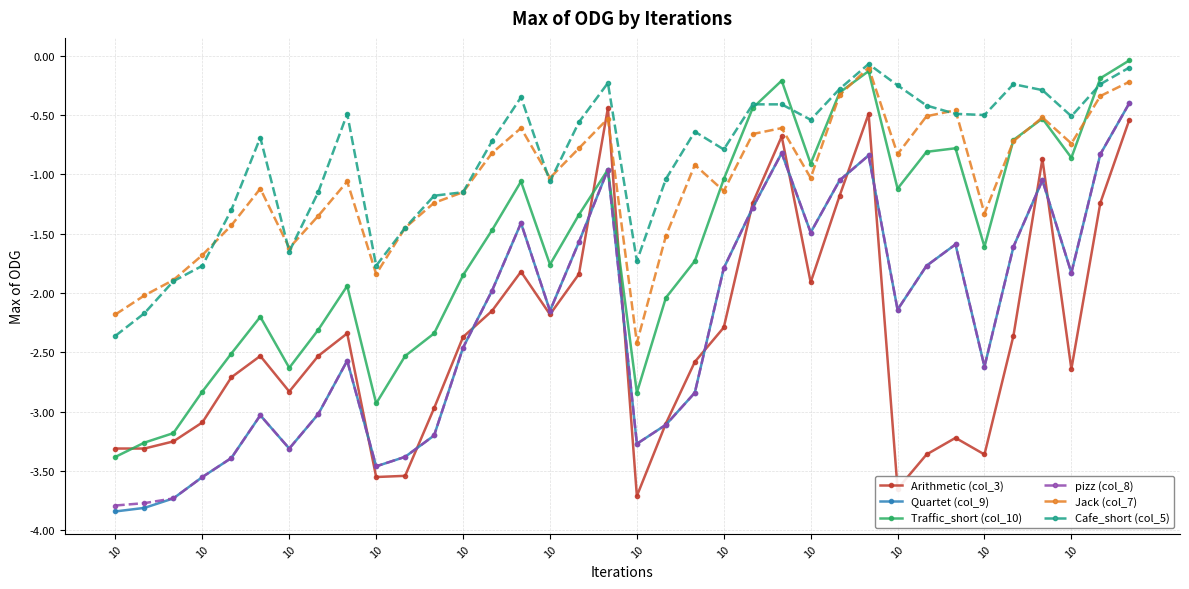

What is the value of the pizz (col_8) point at the 23rd from the left?

-1.3